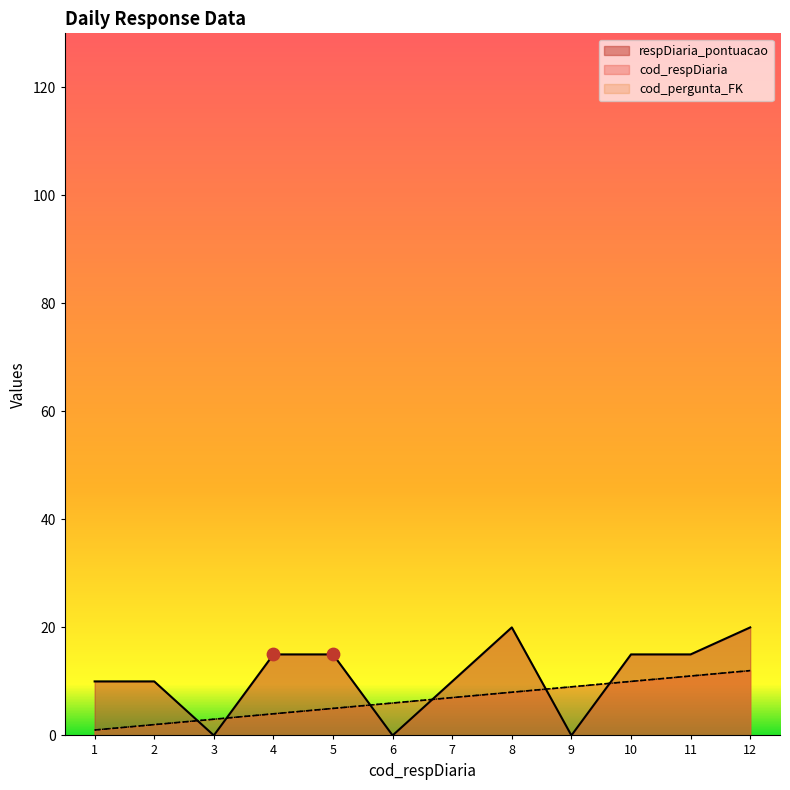

What are all the series names shown in the legend?

cod_respDiaria, respDiaria_pontuacao, cod_pergunta_FK